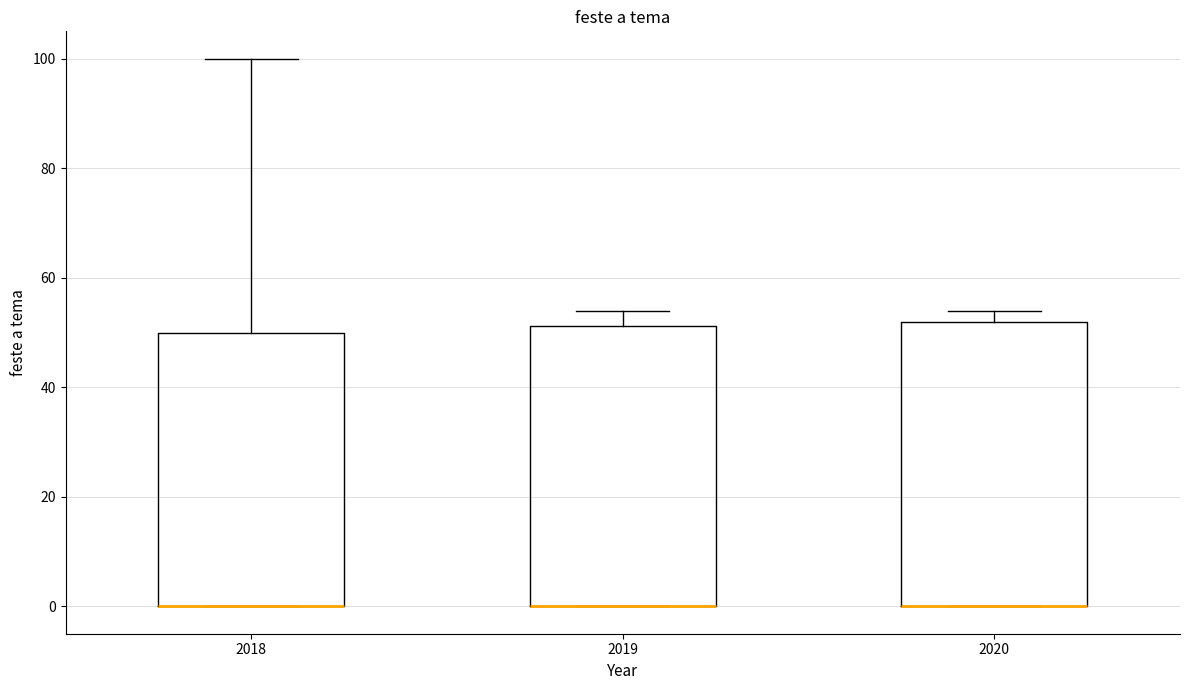

Where is the lower edge of the box at x = 2019 on the y-axis? The values are not printed on the chart, so give them approximately, as read against the axis.

0